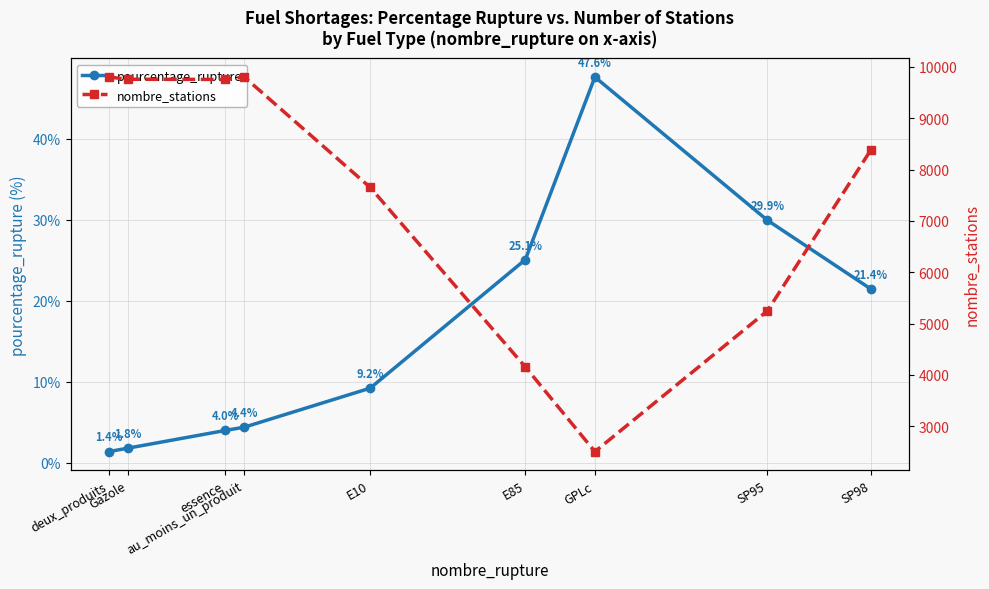

What position from the left is Gazole?

2